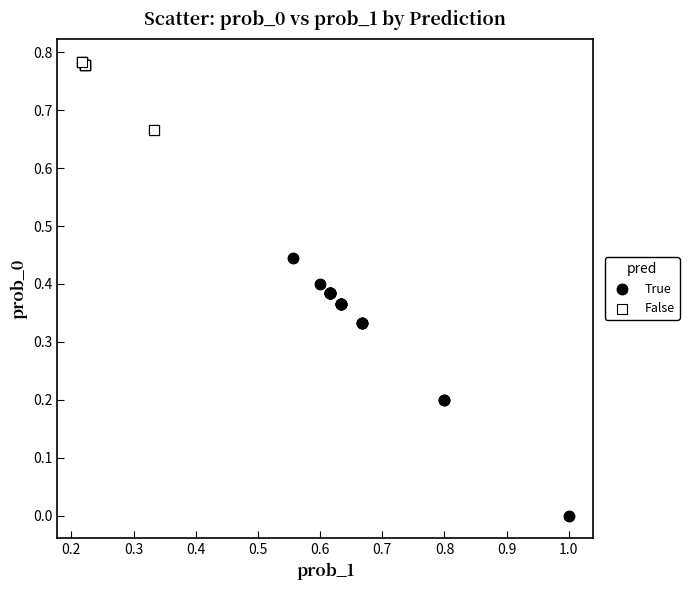

Which series has the widest spread of Y values?

True